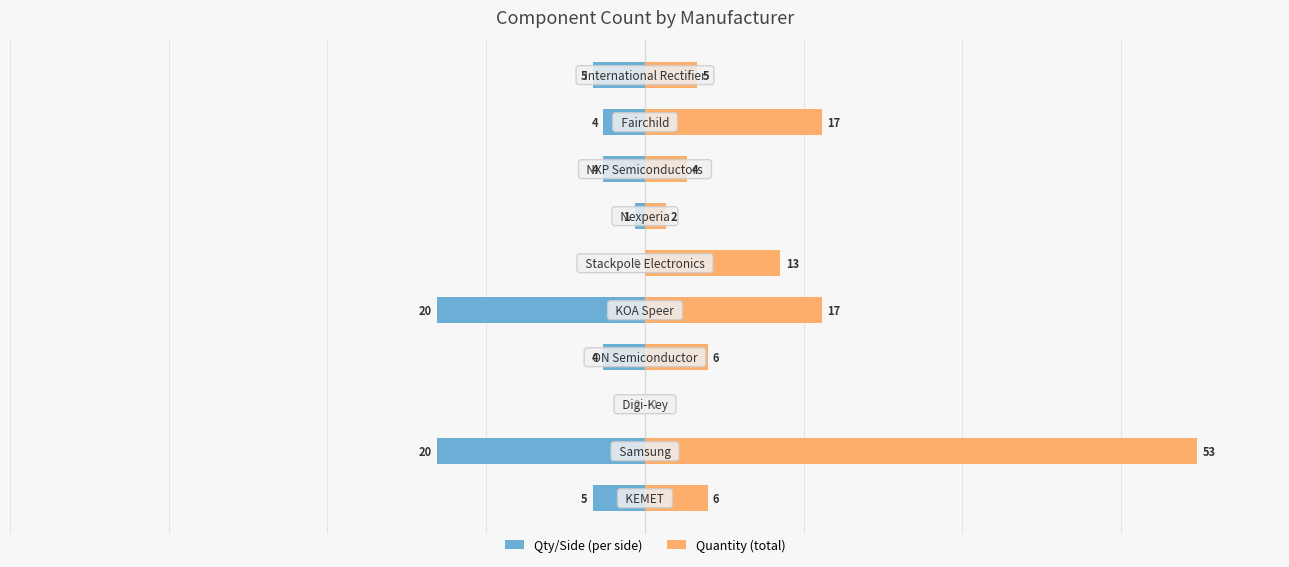

What is the difference between the maximum and minimum values in the Quantity series?

53